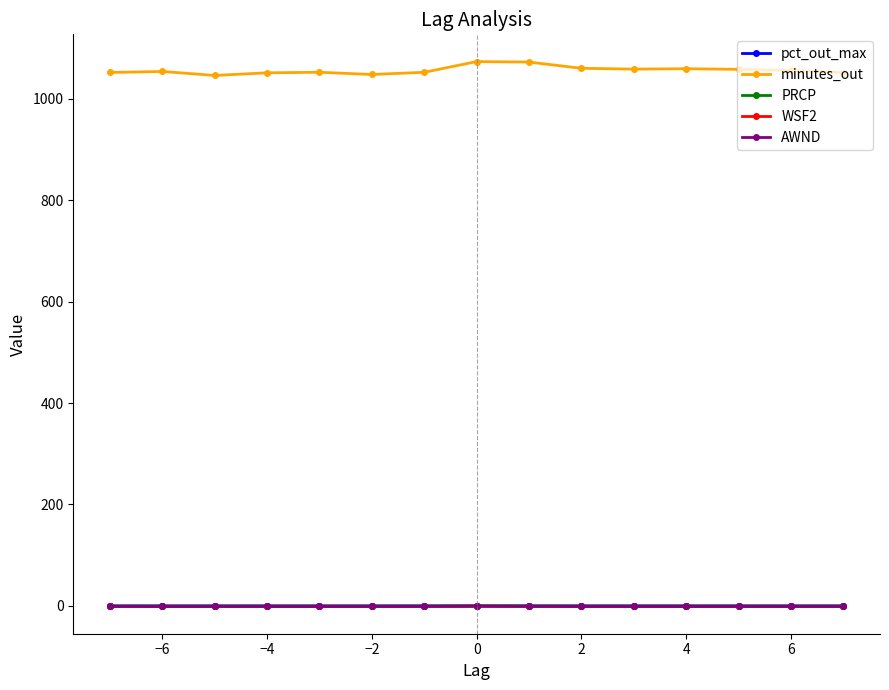

What is the value of the AWND point at the 15th from the left?

-1.0